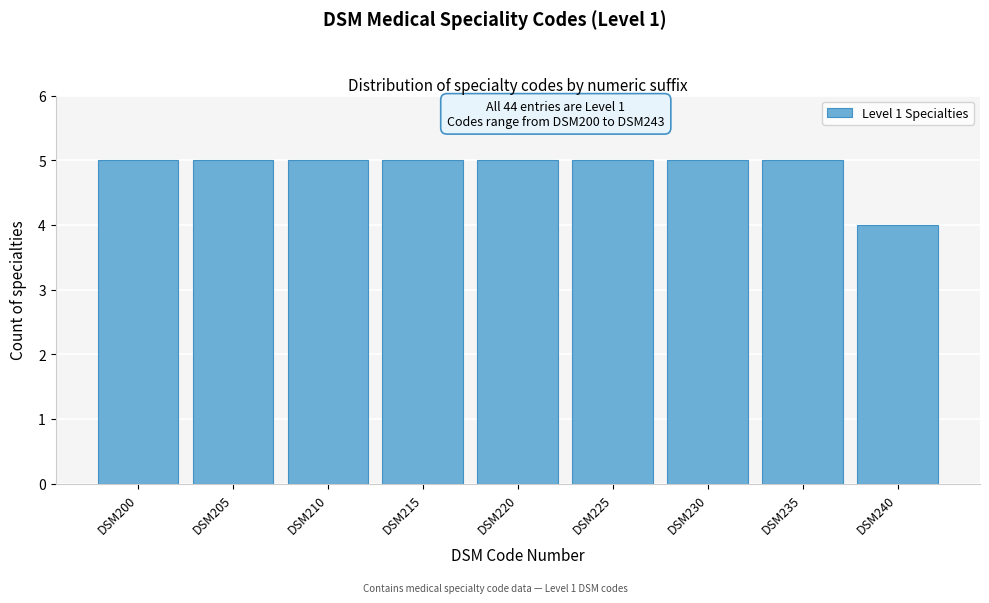

Reading left to right, transcribe all the data shown in this chart.

5	5	5	5	5	5	5	5	4